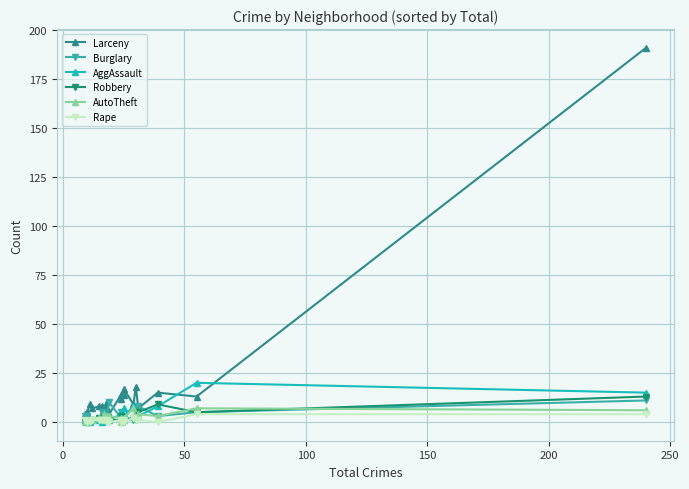

Does the chart display data point markers on the line(s)?

Yes